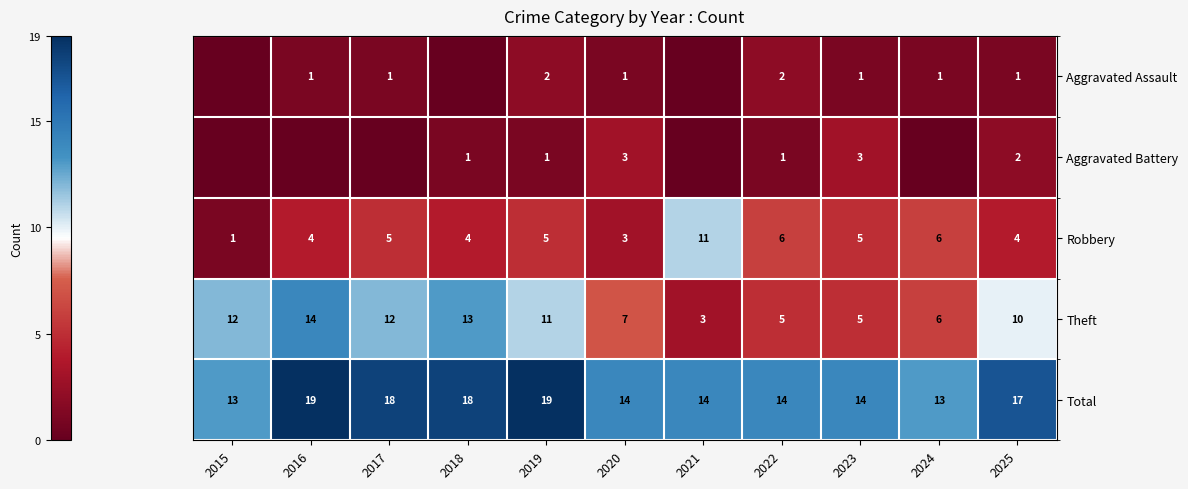

What is the difference between the highest and lowest values at 2018?

18